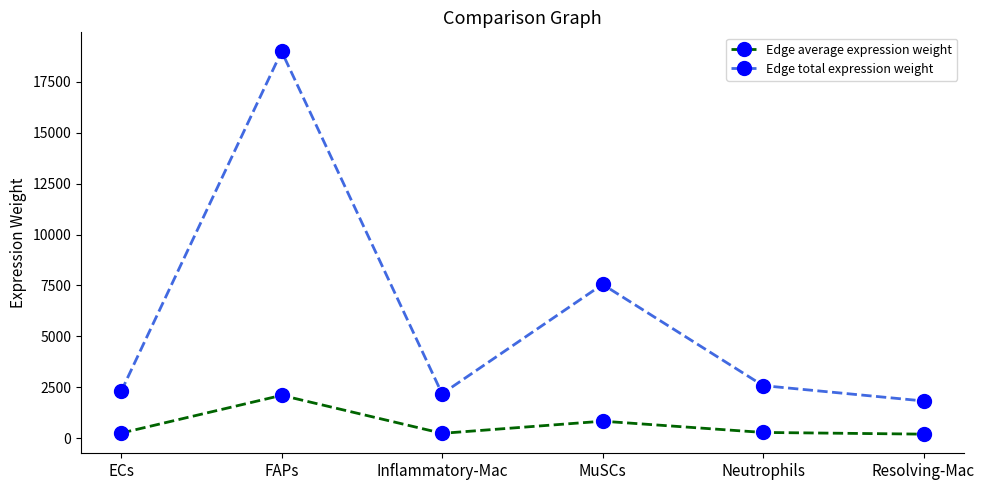

Does the chart display data point markers on the line(s)?

Yes